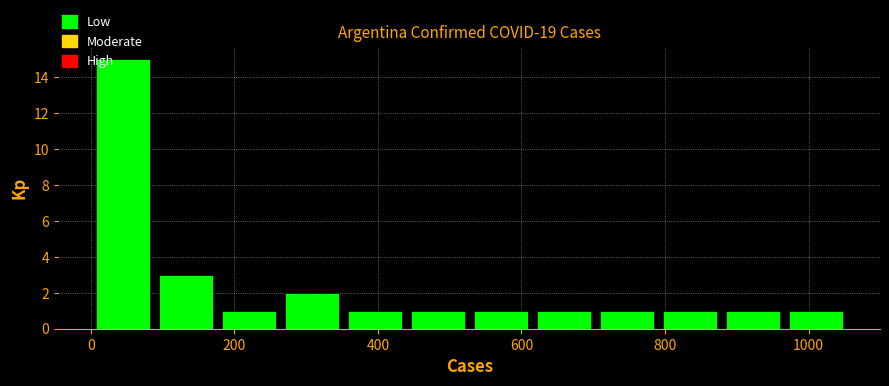

Reading left to right, transcribe this chart: for each bar, give the range it covers on the x-axis and its height. Neither the bar edges nor the heights are printed on the chart, so give them approximately, as read against the axes.

0 to 80: 15
80 to 180: 3
180 to 260: 1
260 to 360: 2
360 to 440: 1
440 to 520: 1
520 to 620: 1
620 to 700: 1
700 to 800: 1
800 to 880: 1
880 to 960: 1
960 to 1060: 1